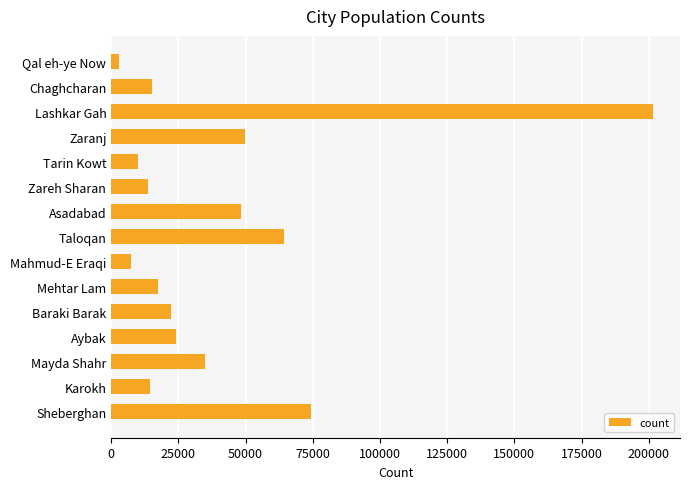

The chart shows a value of 126370.5 at Sheberghan. True or false?

False